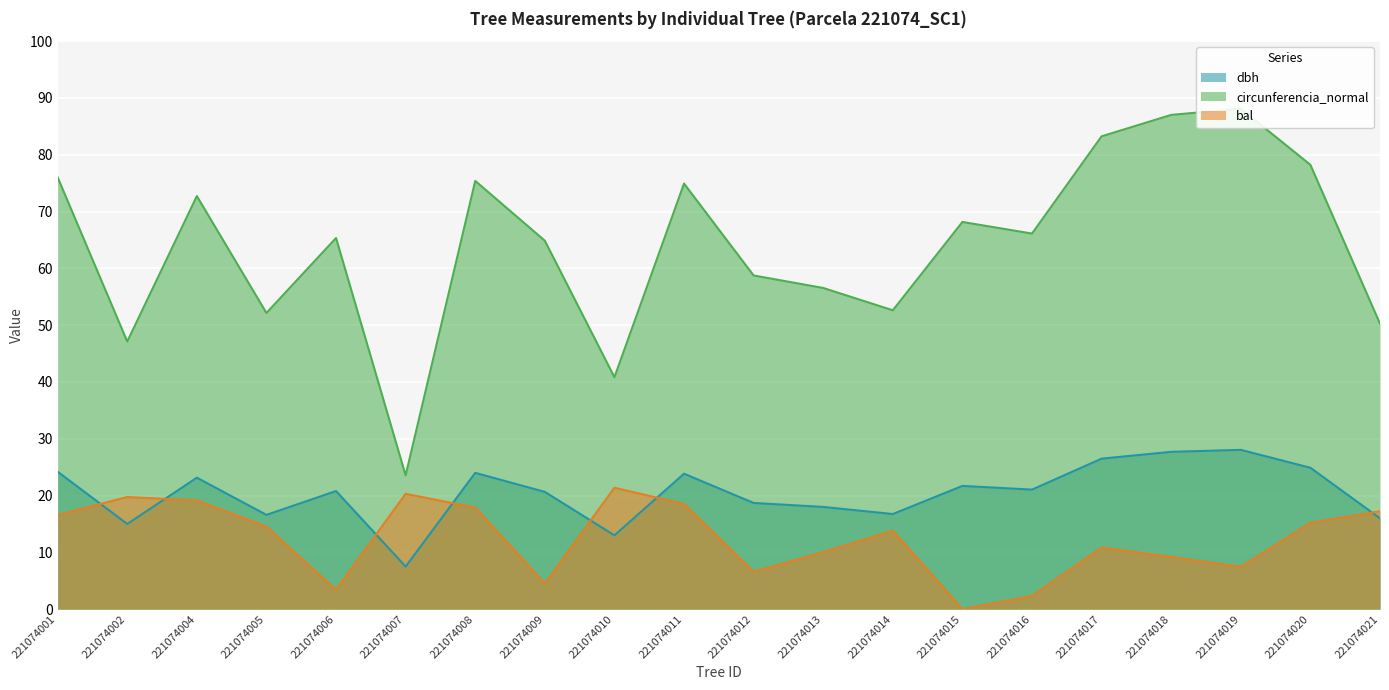

What are all the series names shown in the legend?

dbh, circunferencia_normal, bal